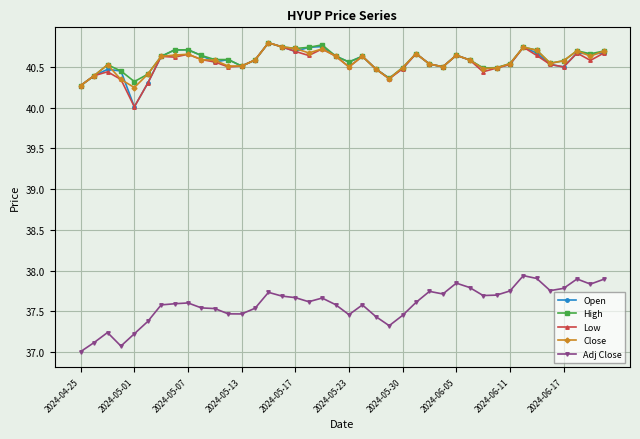

Does the chart have visible grid lines?

Yes